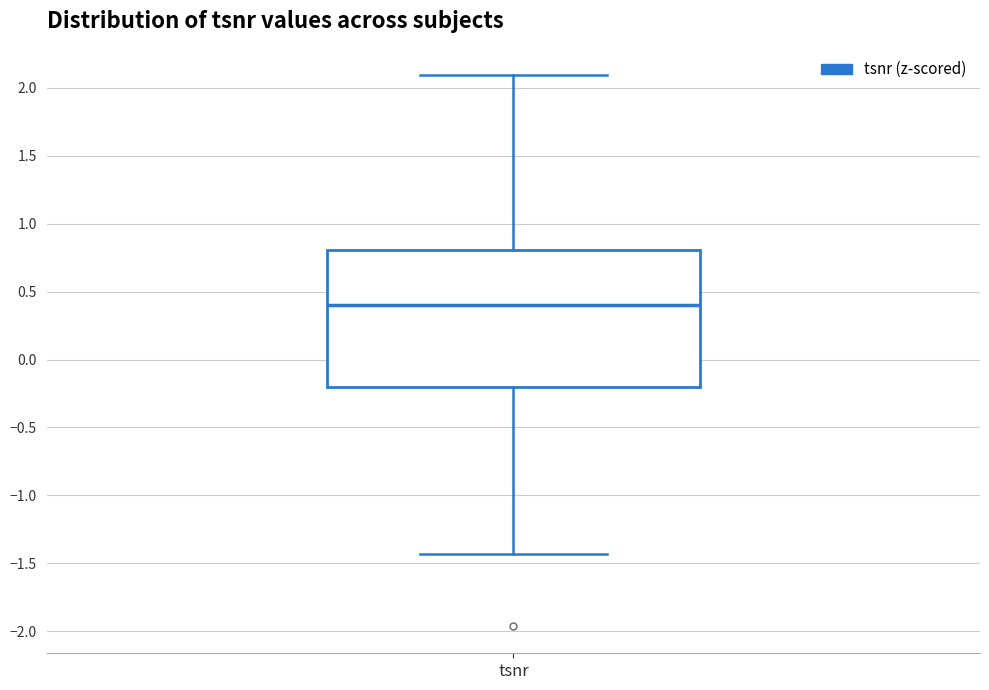

Read this box plot against the y-axis: the position of the median line, the range covered by the box, and the ends of both whiskers. The values are not printed on the chart, so give them approximately, as read against the axis.

median 0.40, box -0.20 to 0.80, whiskers -1.45 to 2.10